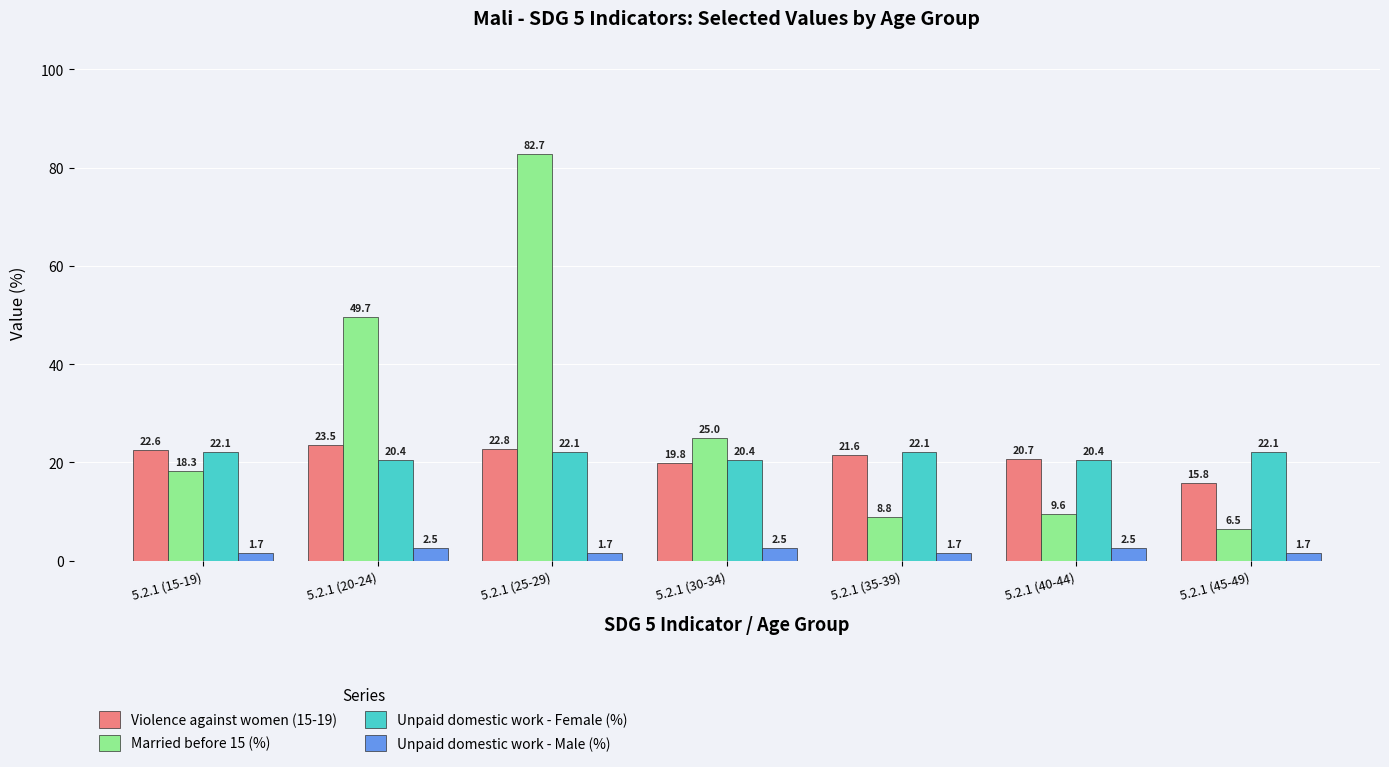

Is it true that Violence against women (15-19) equals 22.8 at 5.2.1 (25-29)?

True